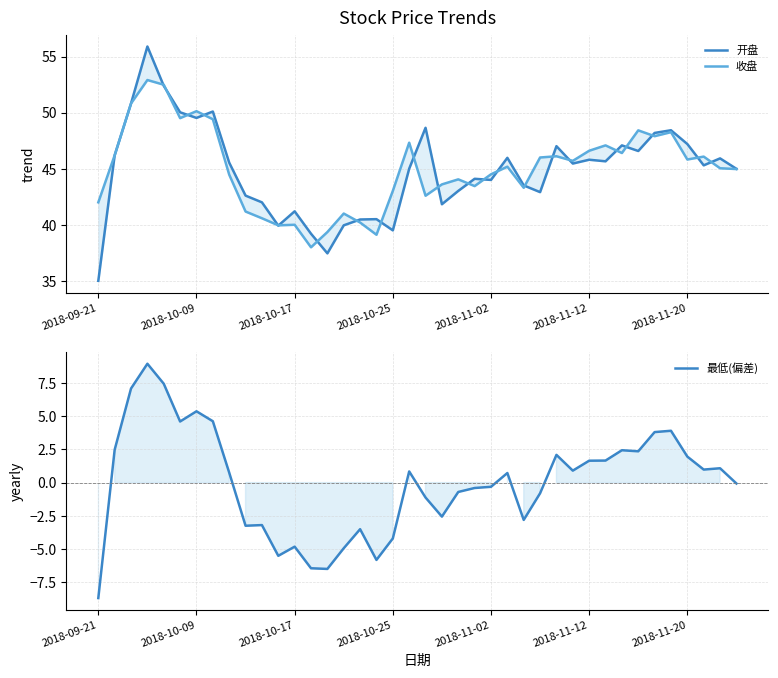

True or false: 开盘 and 最低(偏差) cross at least once.

False